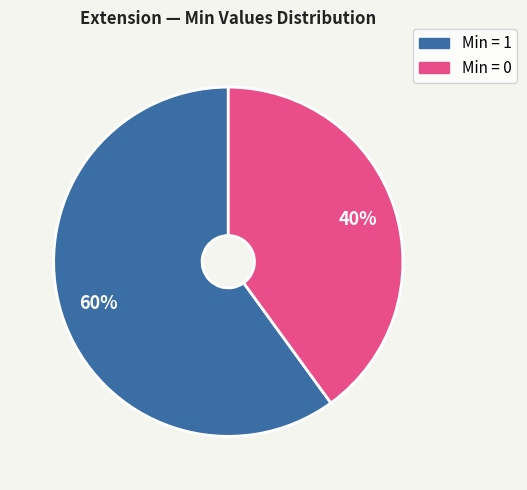

To the nearest percent, what is the difference between the largest and smallest slice percentages?

20%